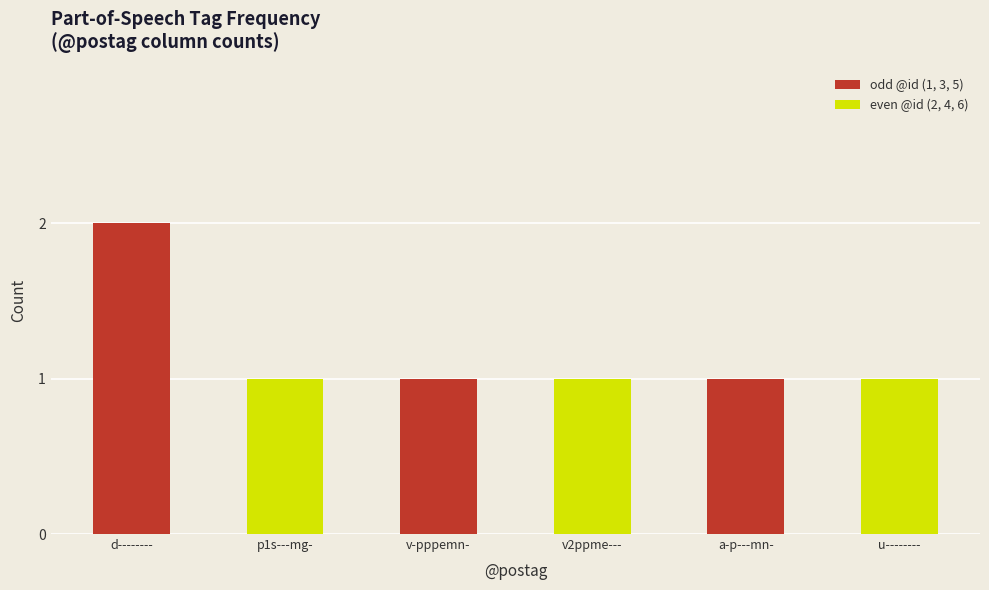

Count the values in the range 1 to 2.

6